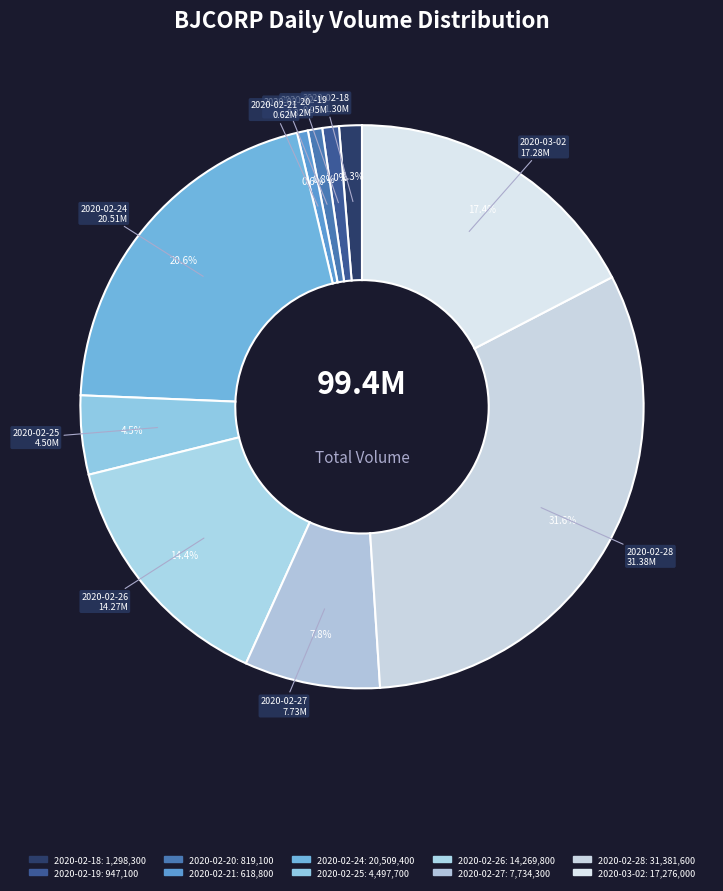

What is the largest slice in the pie chart?

2020-02-28